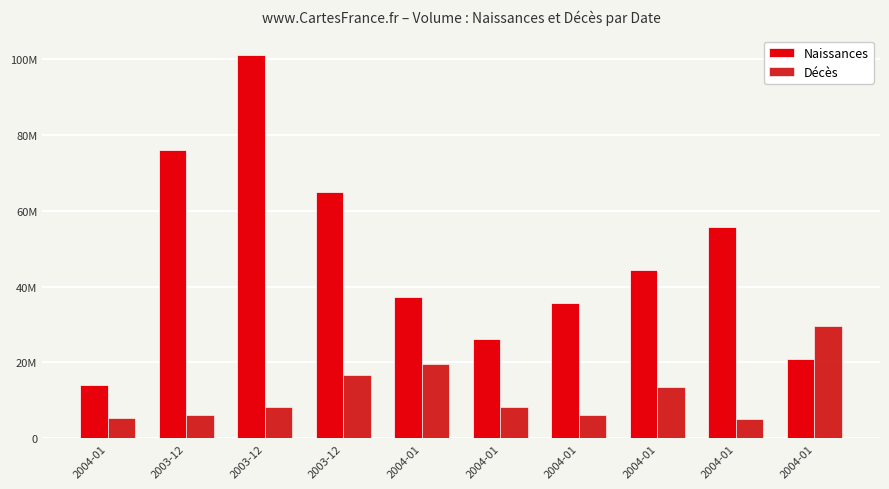

The value of Naissances at 2003-12 is 32032167. True or false?

False